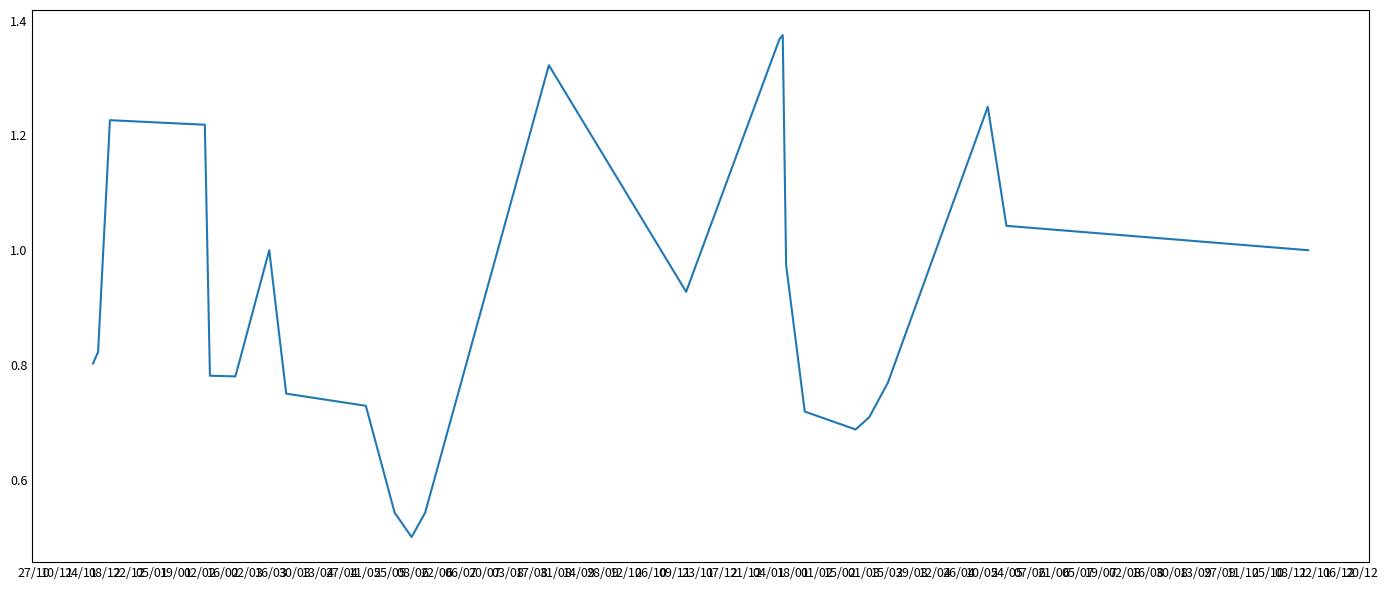

True or false: the data shows 1.7 at 24/05.

False